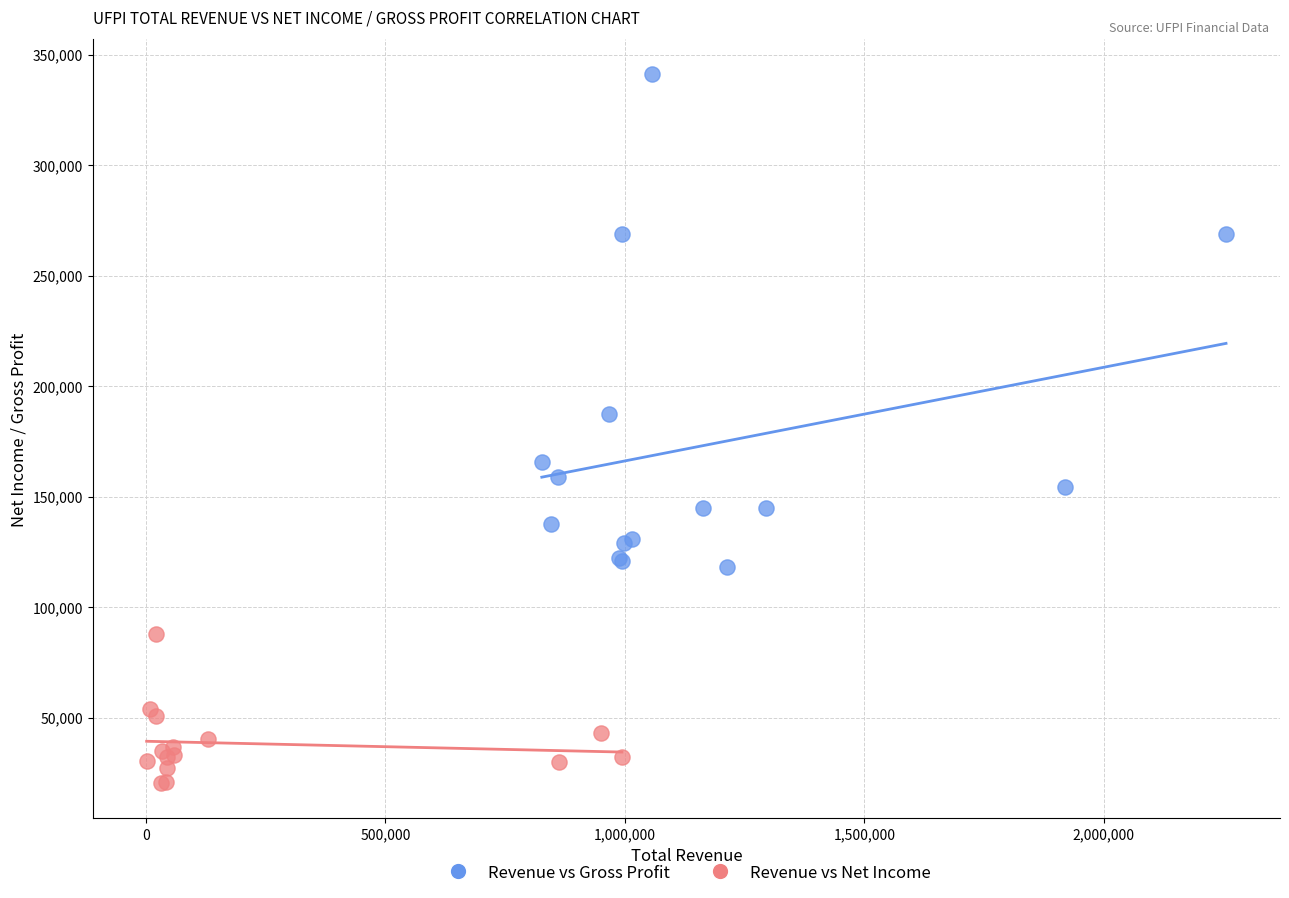

What are all the series names shown in the legend?

Revenue vs Gross Profit, Revenue vs Net Income